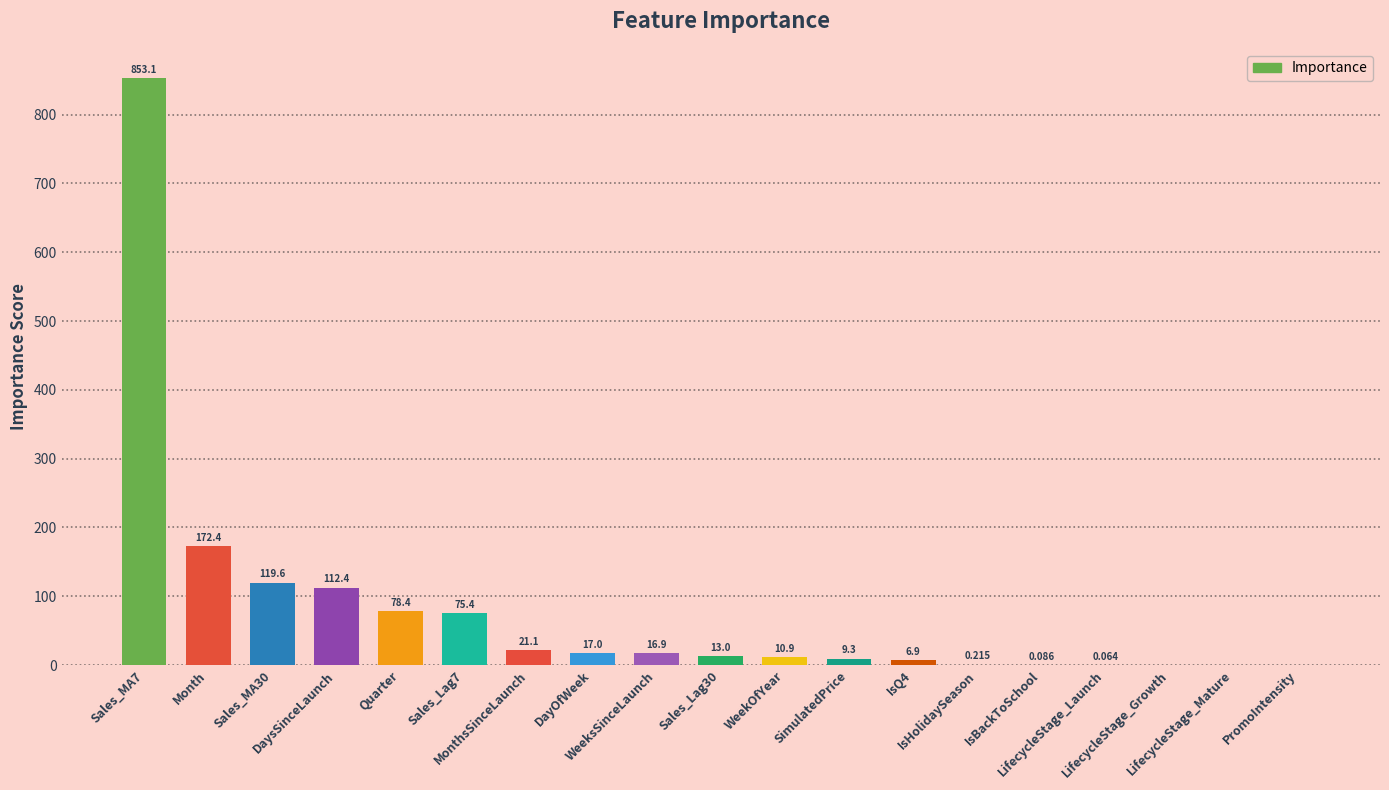

How many distinct data groups are displayed?

1